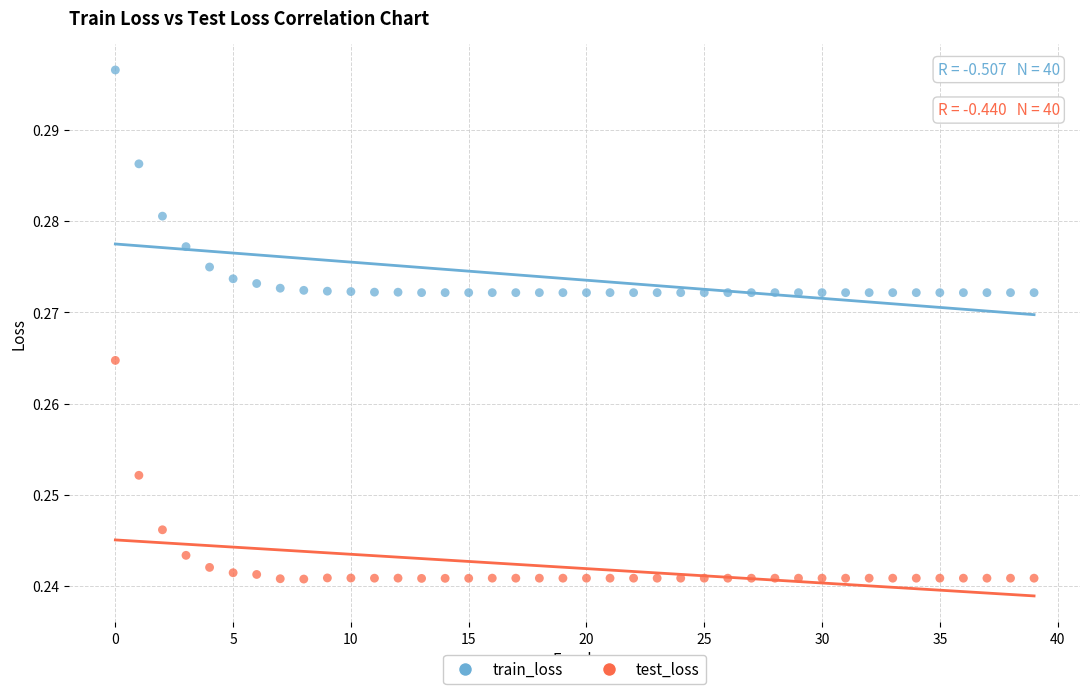

Which series reaches the maximum Y coordinate?

train_loss